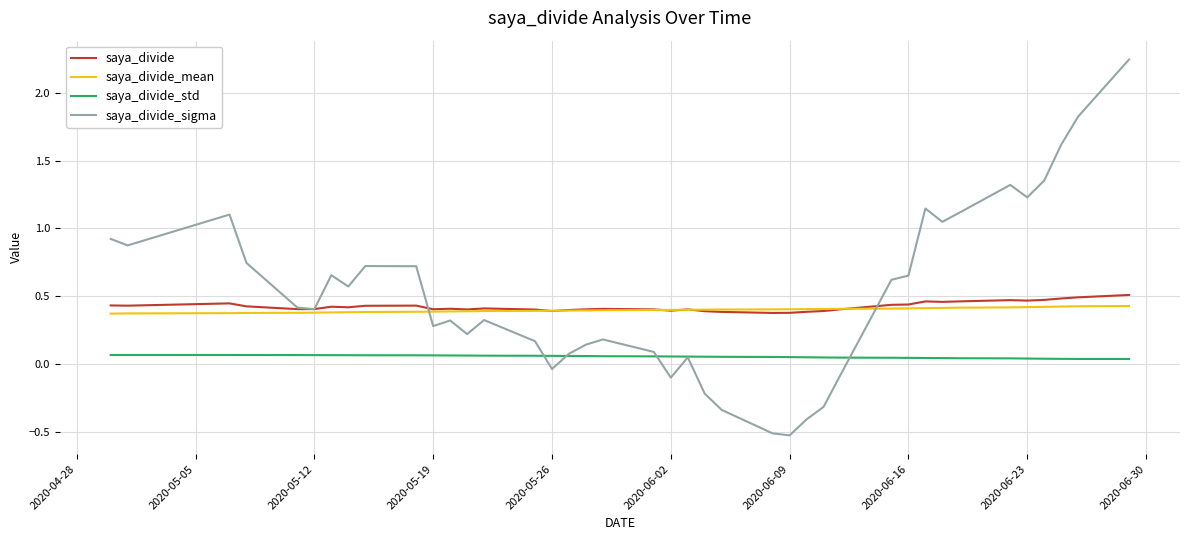

What is the smallest value displayed?

-0.5